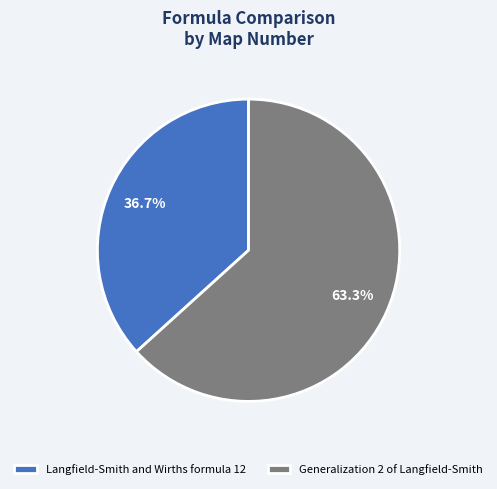

Does Langfield-Smith and Wirths formula 12 represent more than half of the total?

No